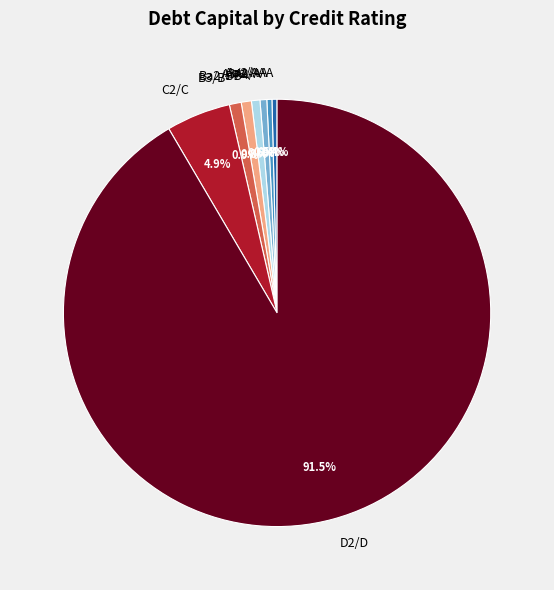

Which category has the biggest portion of the pie?

D2/D